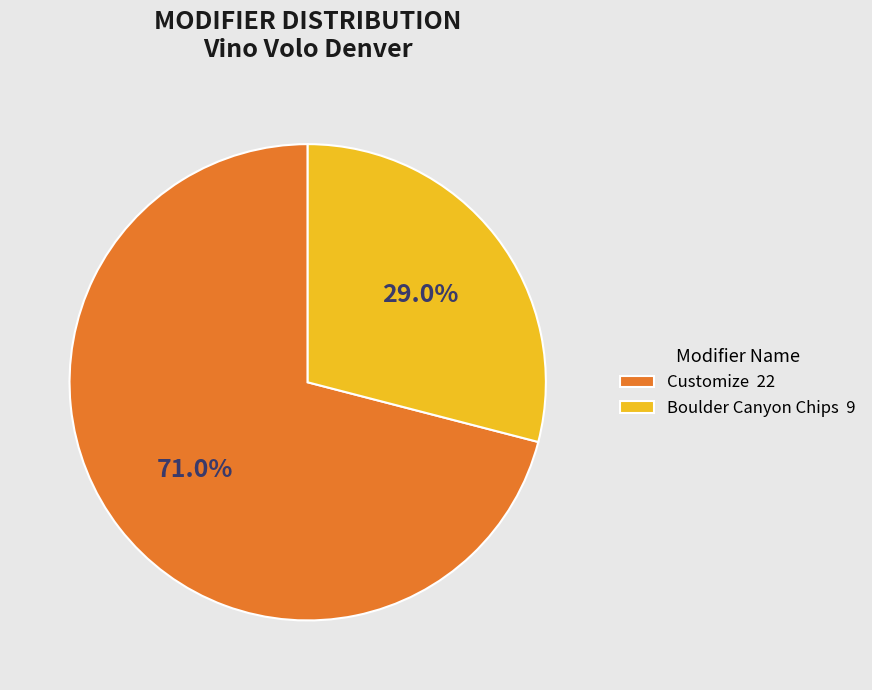

What percentage is NOT represented by Boulder Canyon Chips?

71.0%